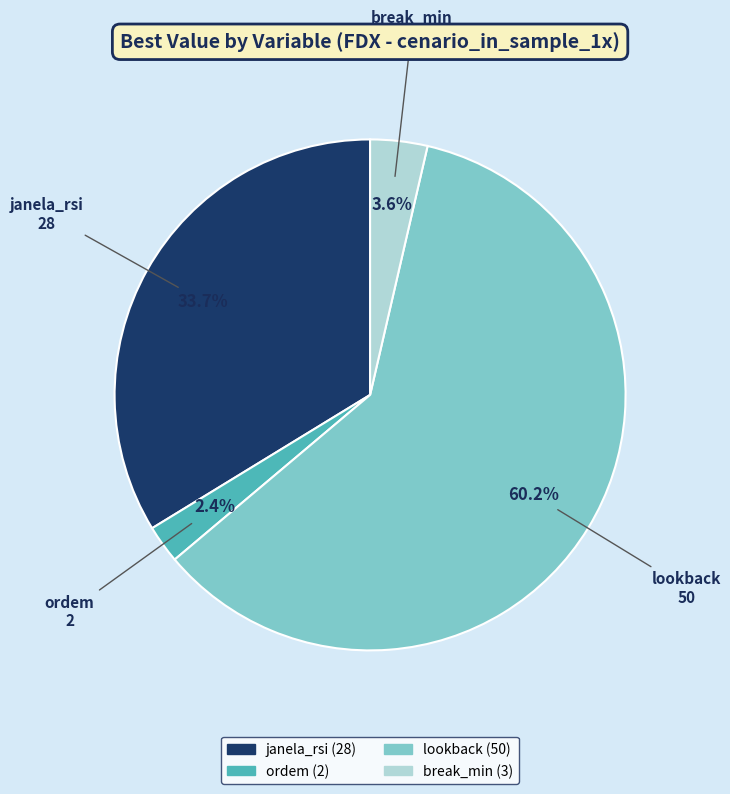

The janela_rsi slice represents 34% of the pie. True or false?

True